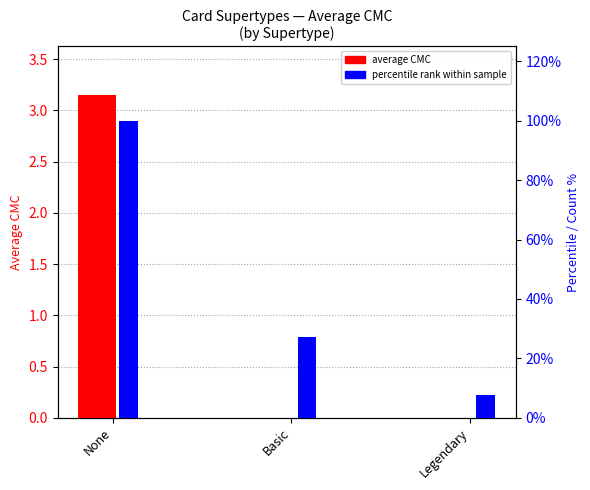

True or false: percentile rank within sample has a value of 7.6 at Legendary.

True